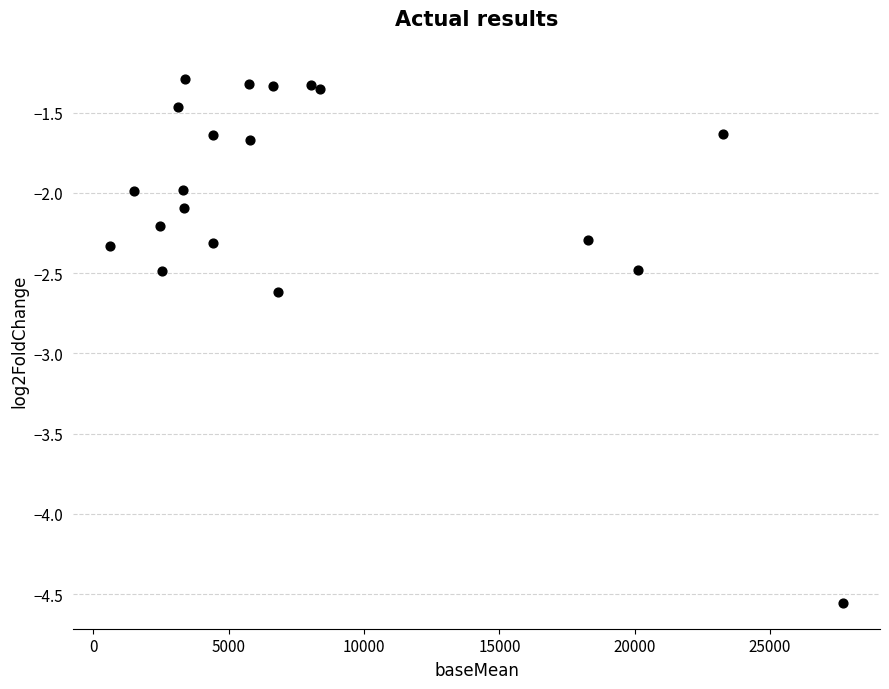

What is the range of X values (max minus min)?

27106.9